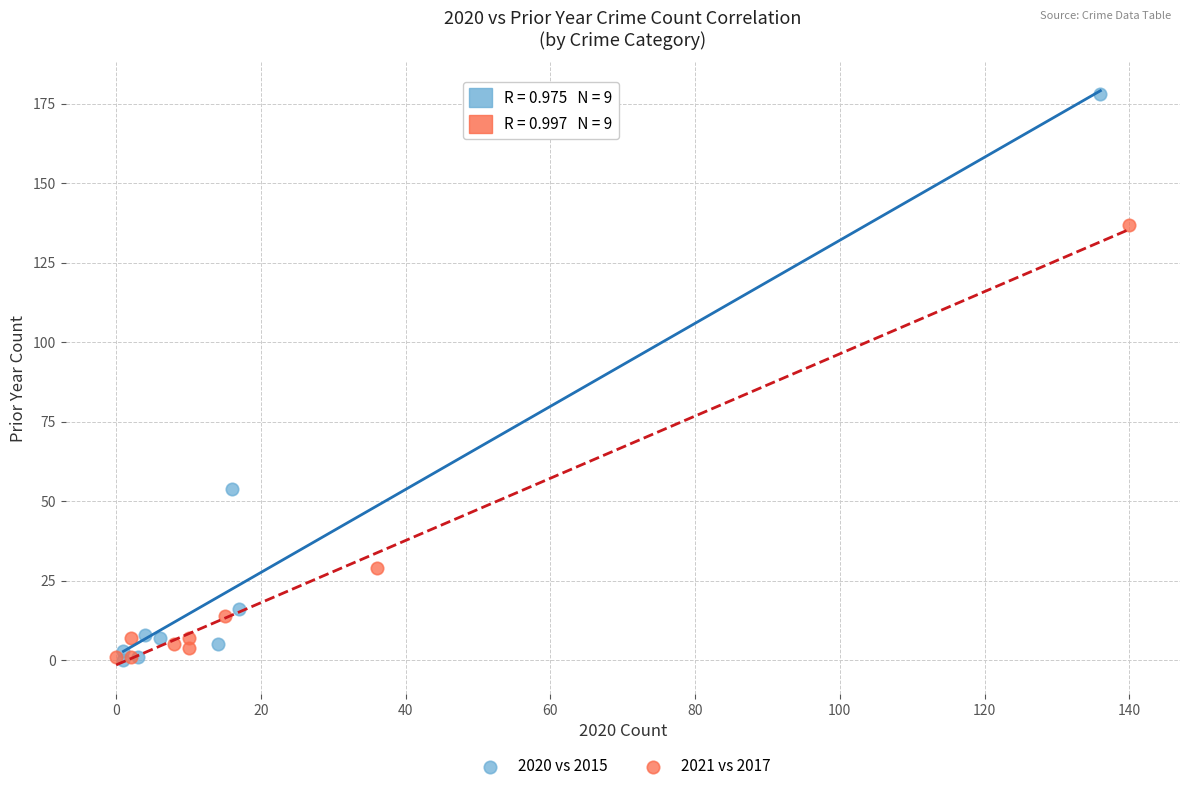

Which series contains the highest Y value?

2020 vs 2015